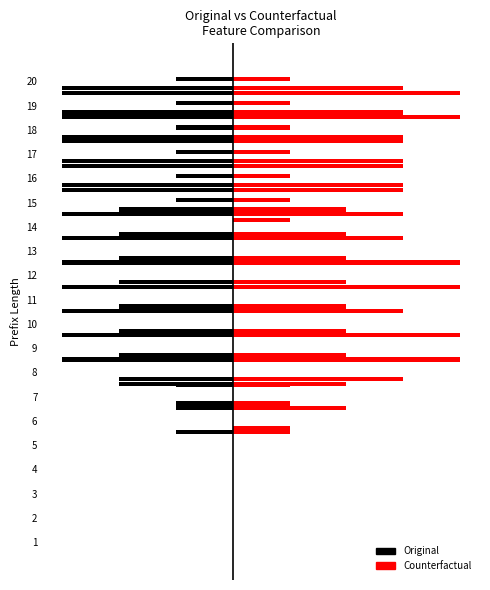

What is the lowest value of the Original series?

-3